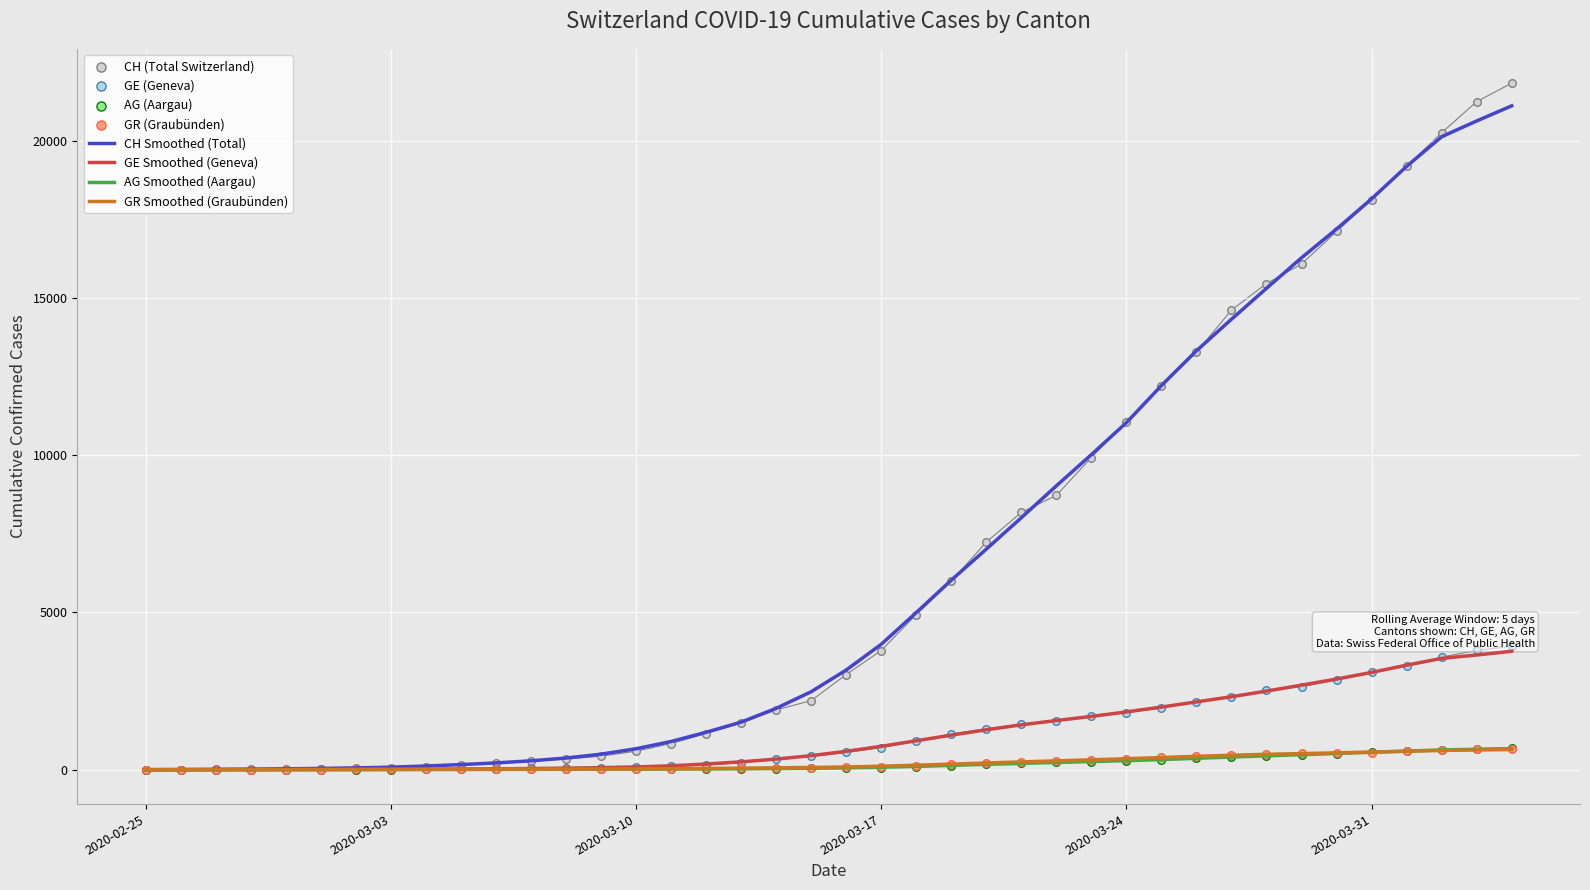

What is the highest value of the GR Smoothed (Graubünden) series?

642.7